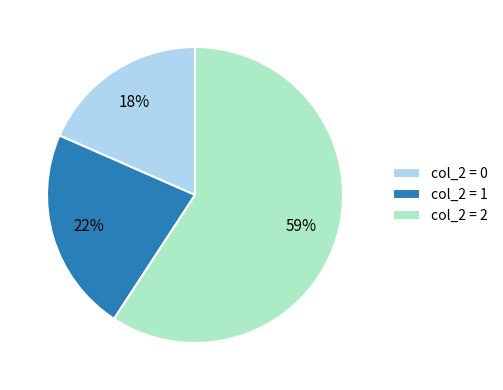

Rank the categories by value from lowest to highest.

col_2 = 0, col_2 = 1, col_2 = 2